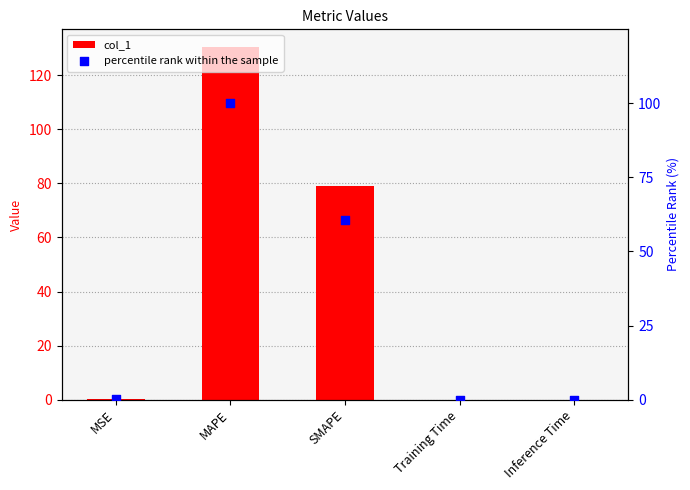

Which series has the largest total across all categories?

col_1